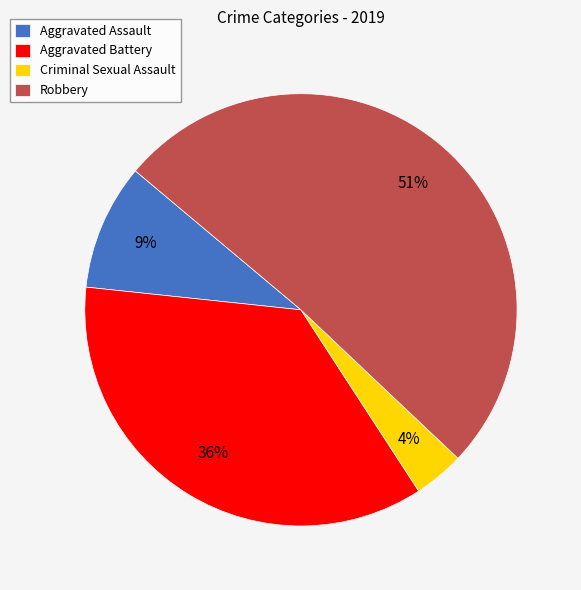

Is it true that Aggravated Assault is 21% of the pie?

False